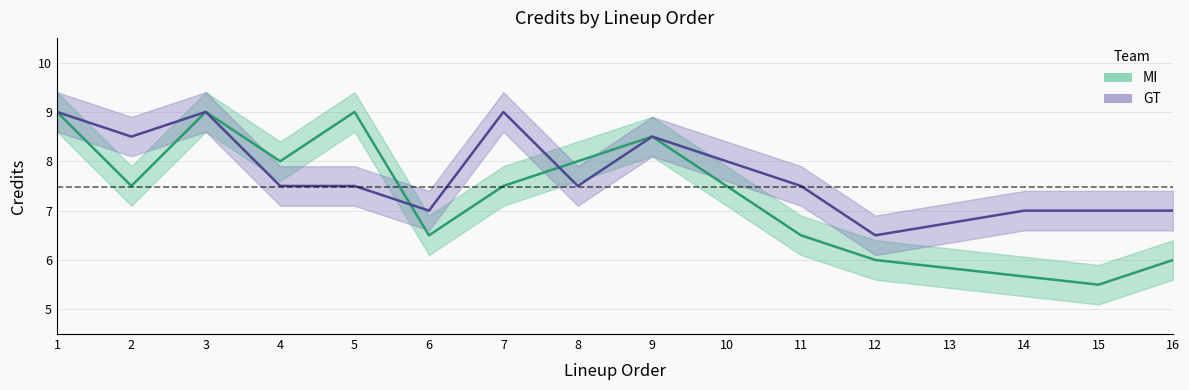

How many intersections are there between MI and GT?

4